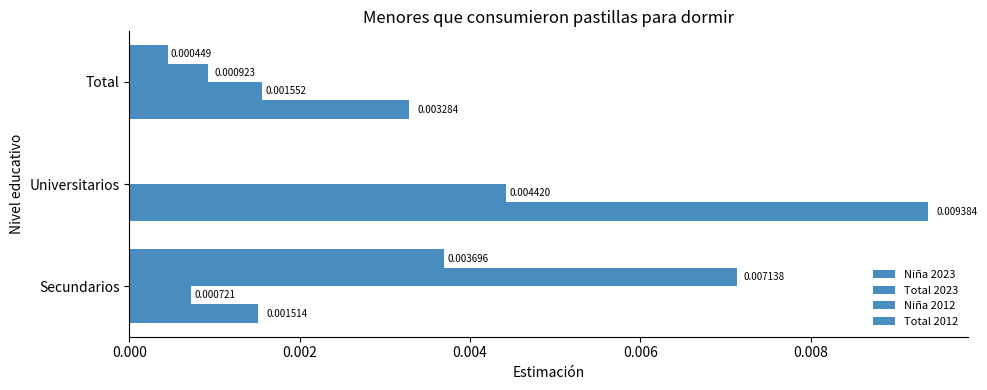

How many positive values does the Total 2012 series have?

2